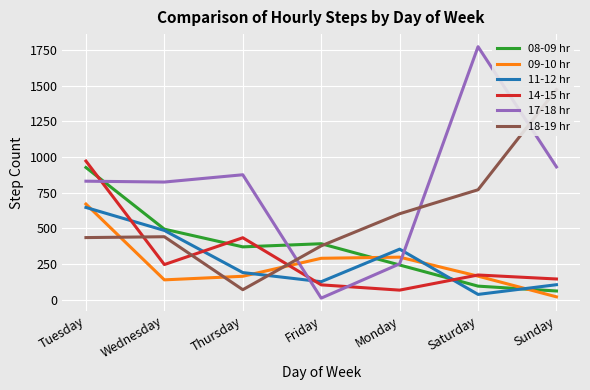

In 14-15 hr, how many points are lower than both neighbors (excluding endpoints)?

2